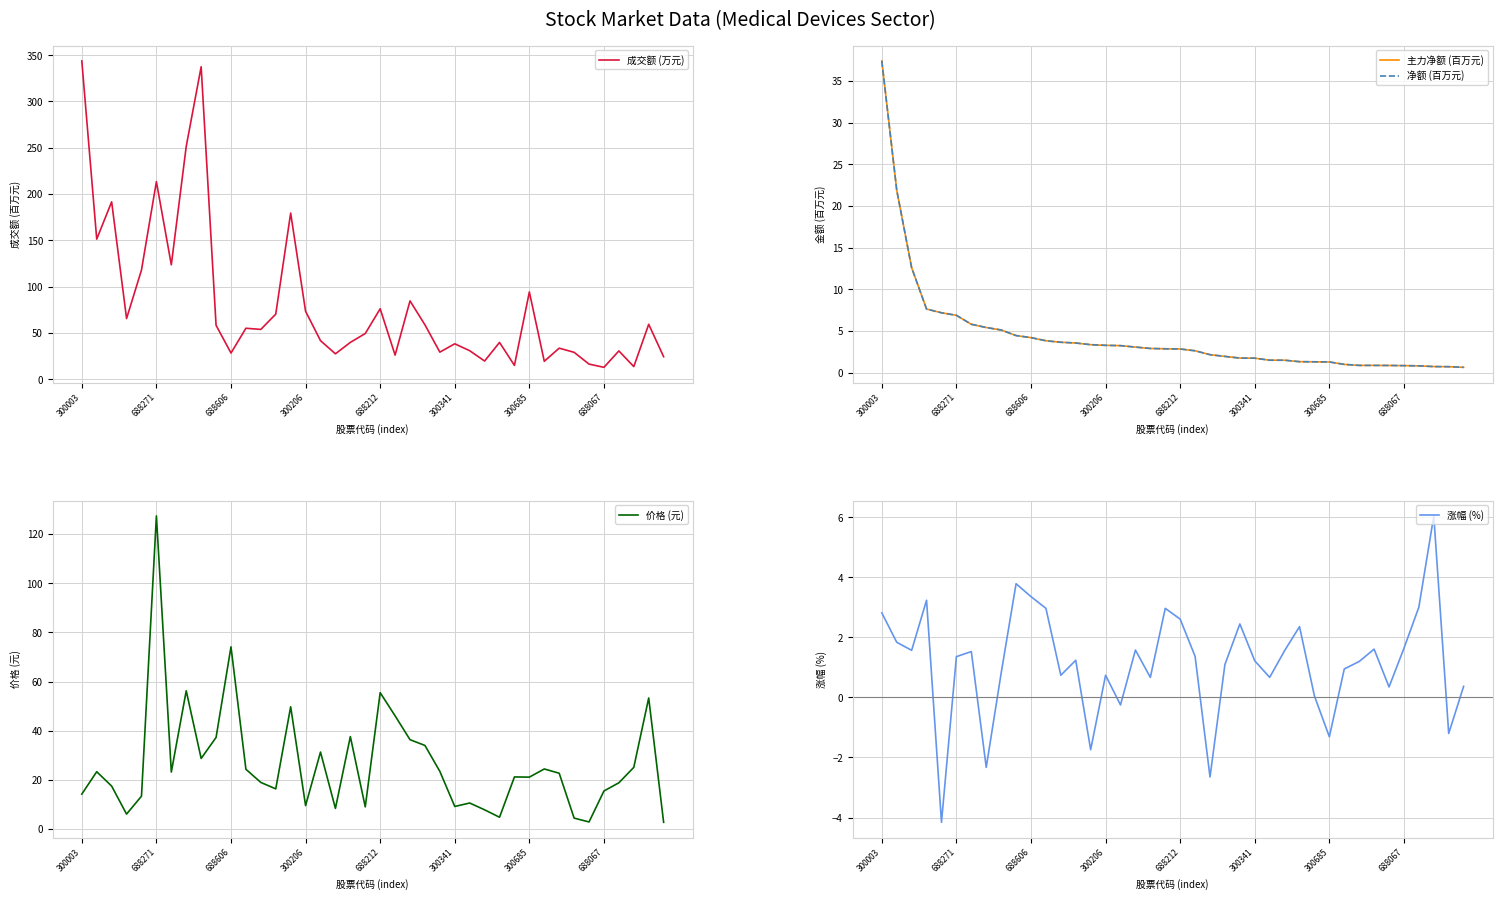

True or false: 成交额 (万元) and 净额 (百万元) intersect in this chart.

False